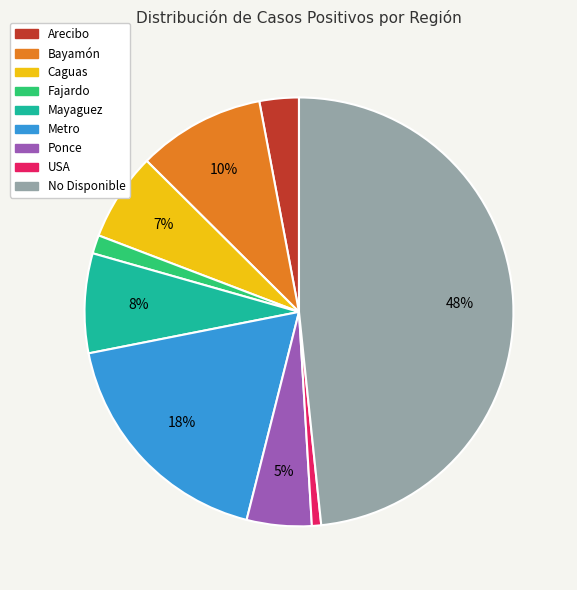

Count the number of slices in the pie.

9